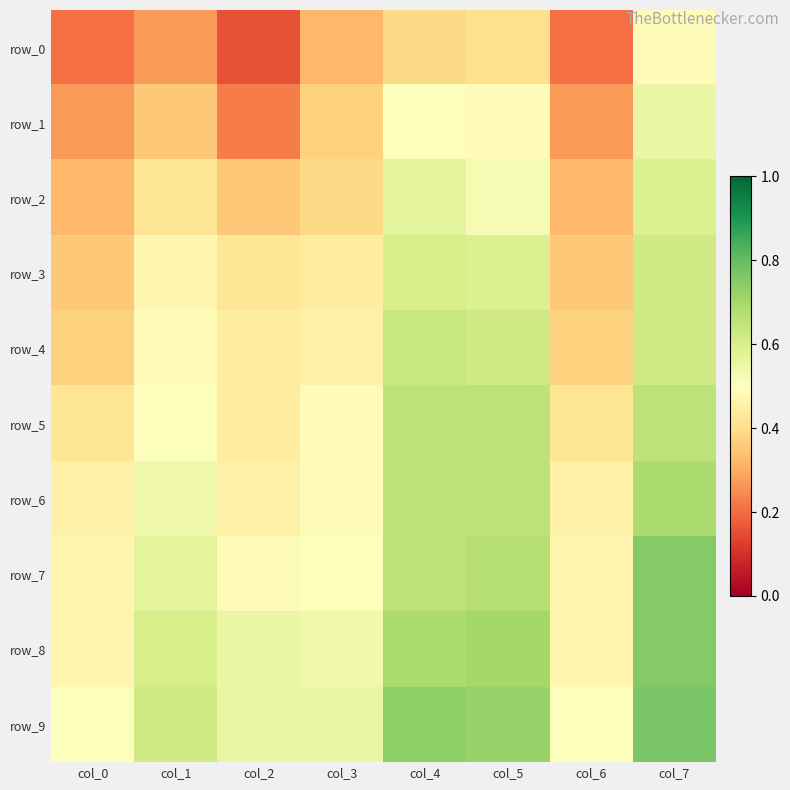

Between col_3 and col_0, which is larger?

col_3